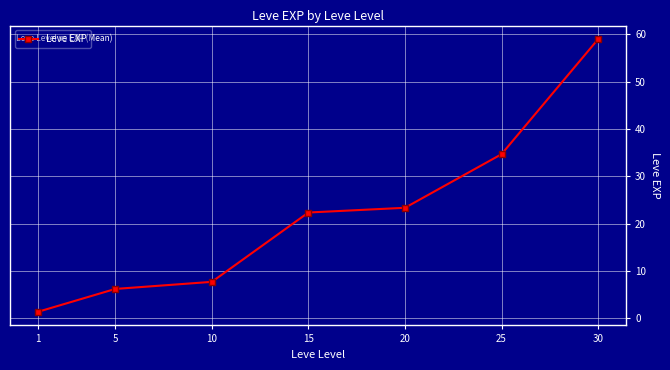

How many data points are less than 22?

3